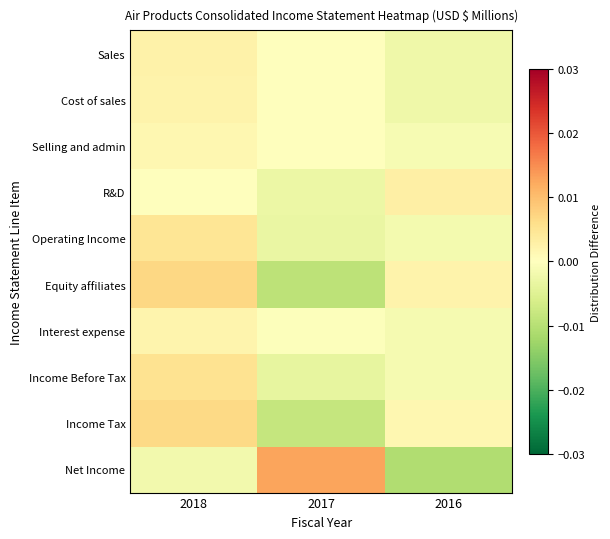

Which series has the widest spread of values?

Net Income